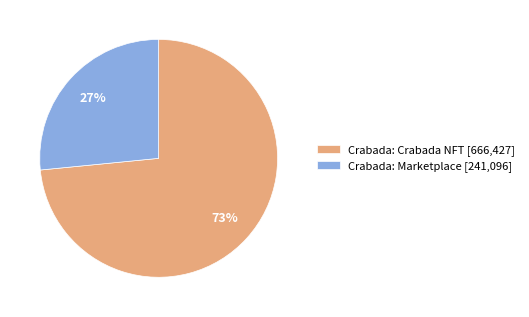

Between Crabada: Crabada NFT and Crabada: Marketplace, which is larger?

Crabada: Crabada NFT